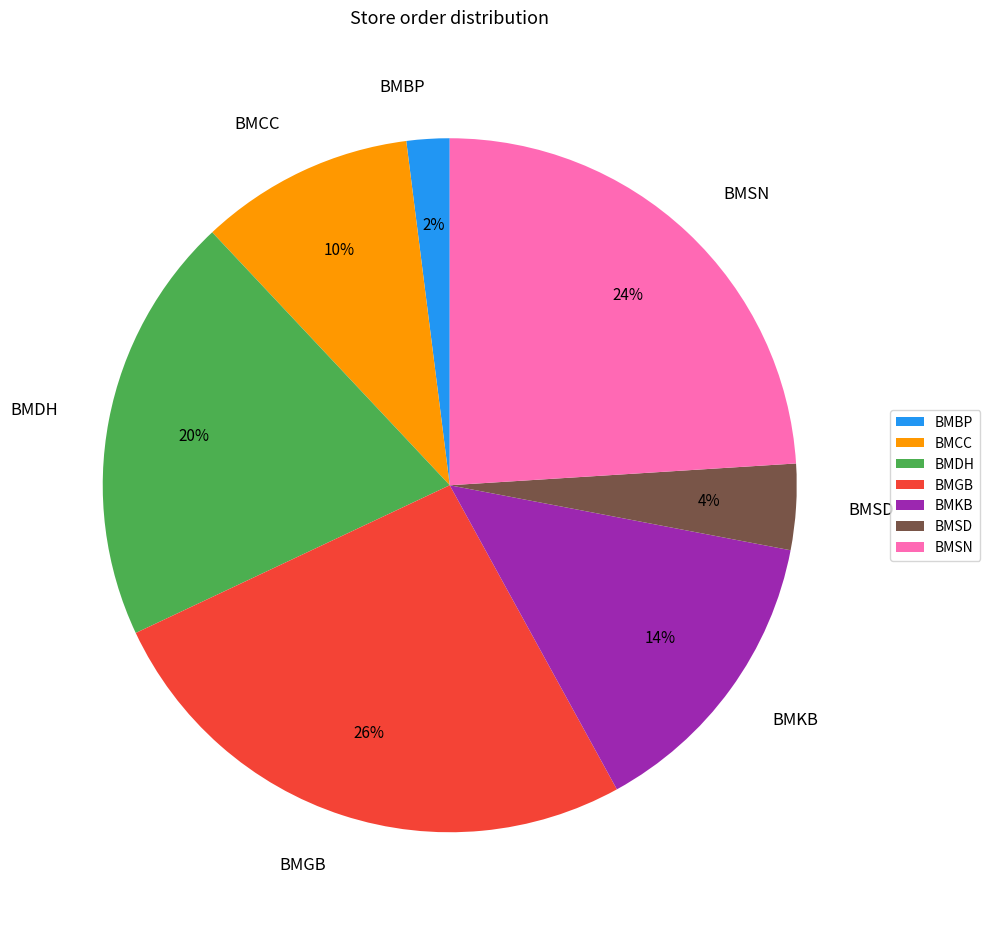

Is the sum of BMBP and BMKB greater than half?

No